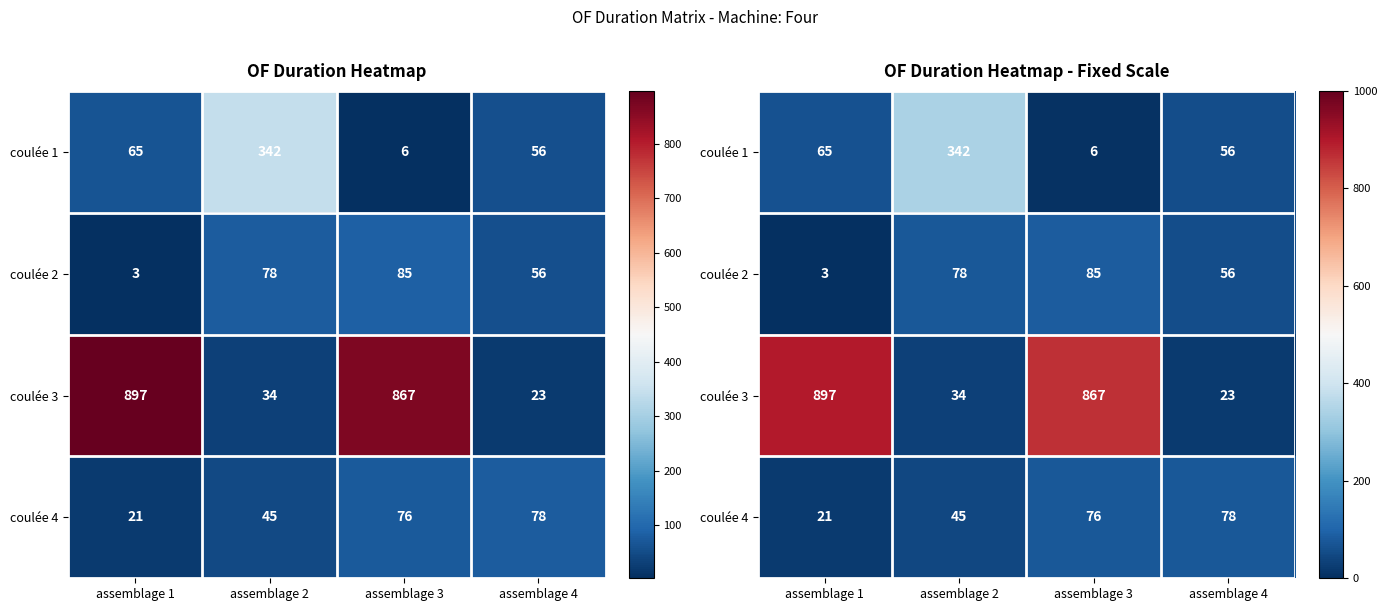

At which label does coulée 4 first exceed 76?

assemblage 4